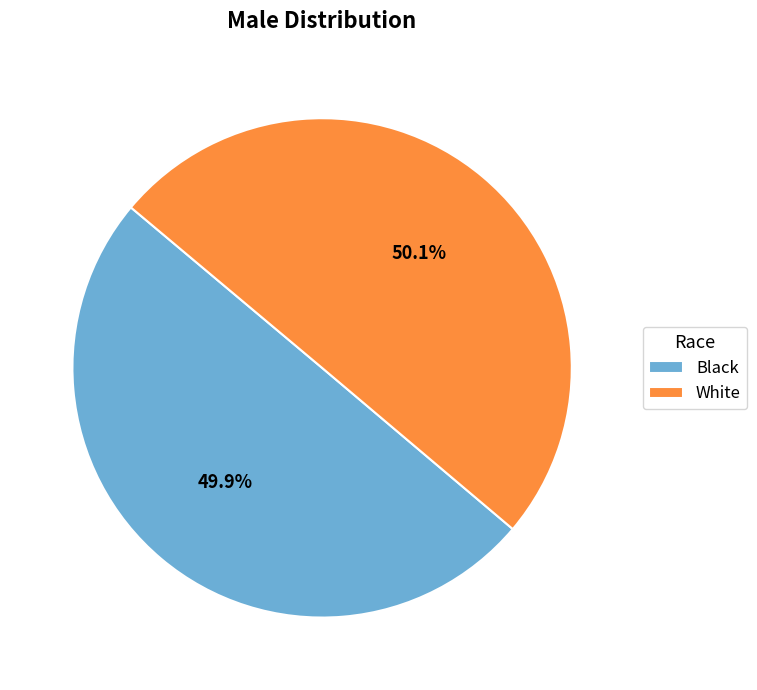

Count the number of slices in the pie.

2